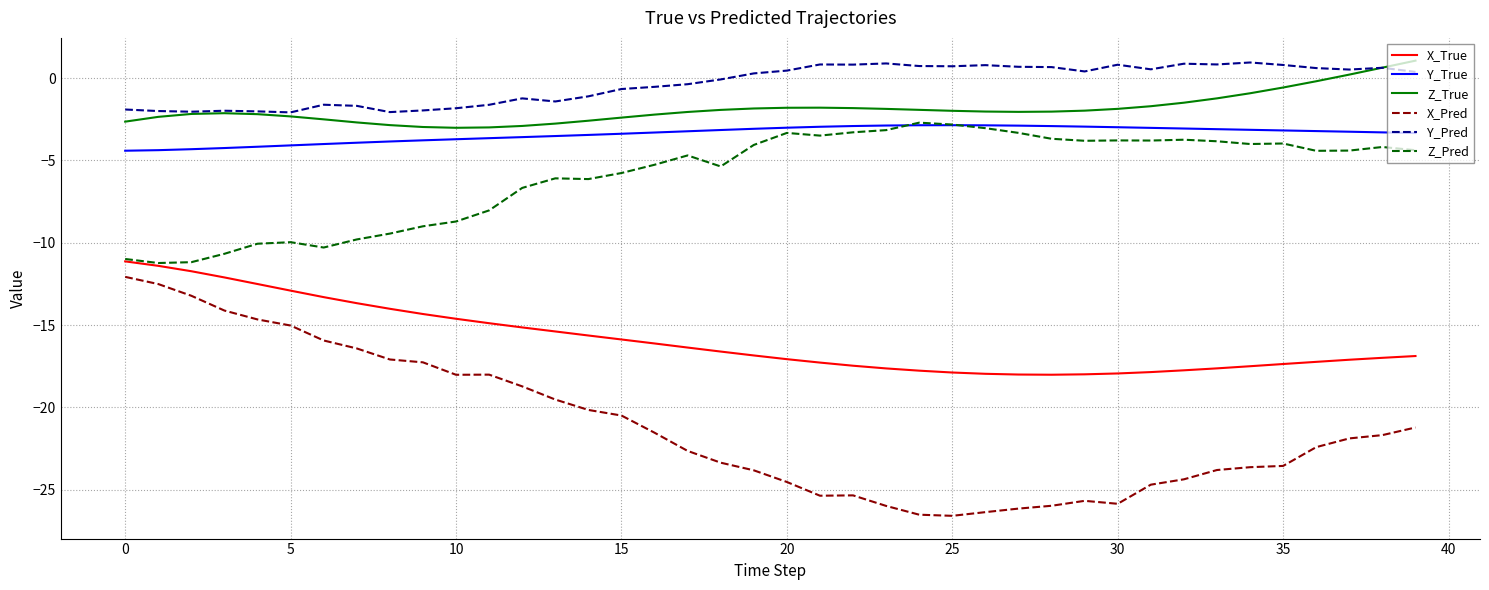

True or false: Y_True and Y_Pred intersect in this chart.

False